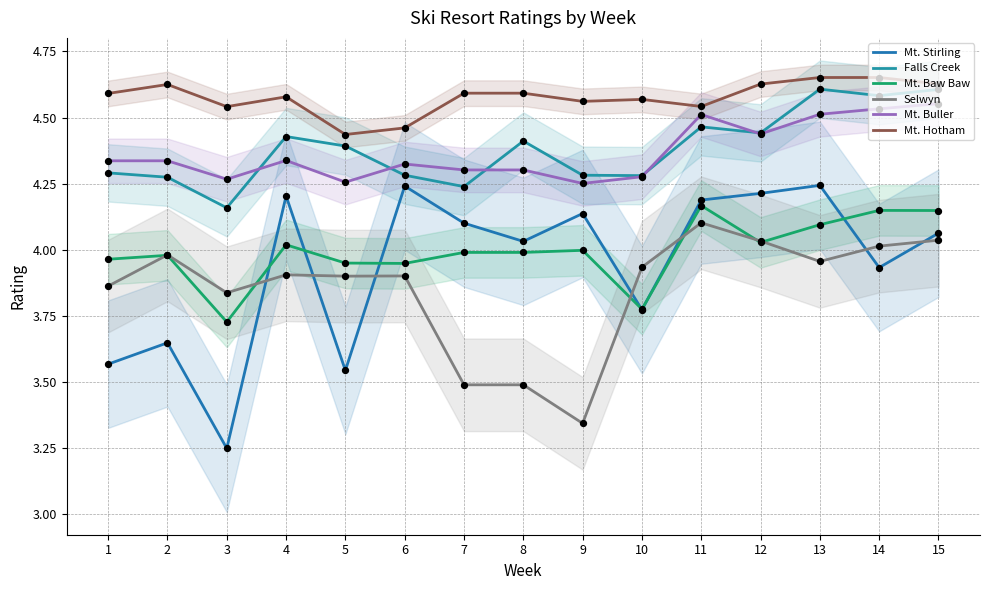

Which series has the largest total across all categories?

Mt. Hotham